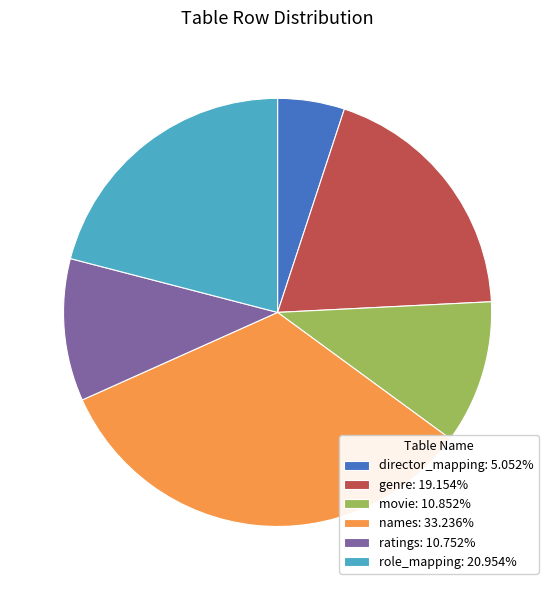

Combined, do director_mapping: 5.052% and movie: 10.852% account for over 50%?

No